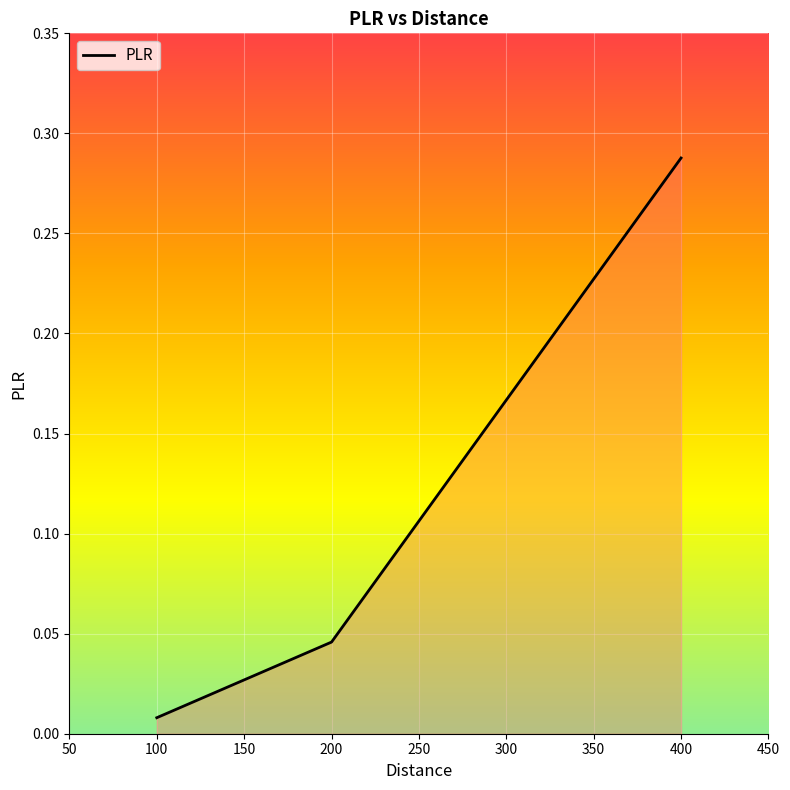

List the labels in order of value, largest first.

400, 200, 100